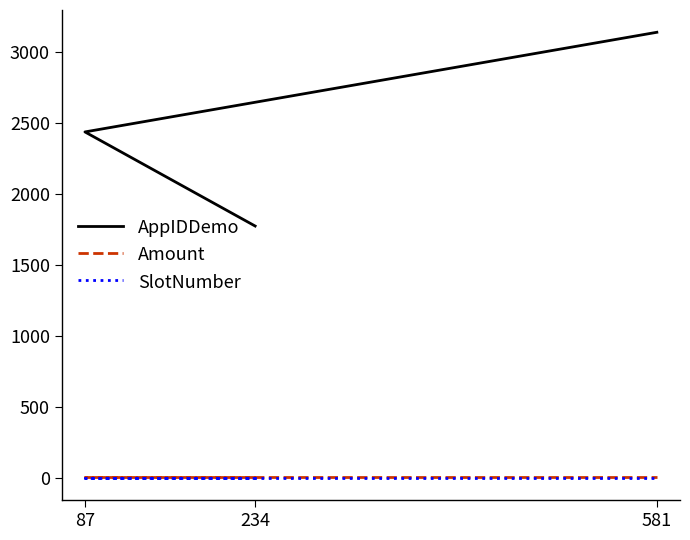

What is the value of the Amount point at the 3rd from the left?

10.5